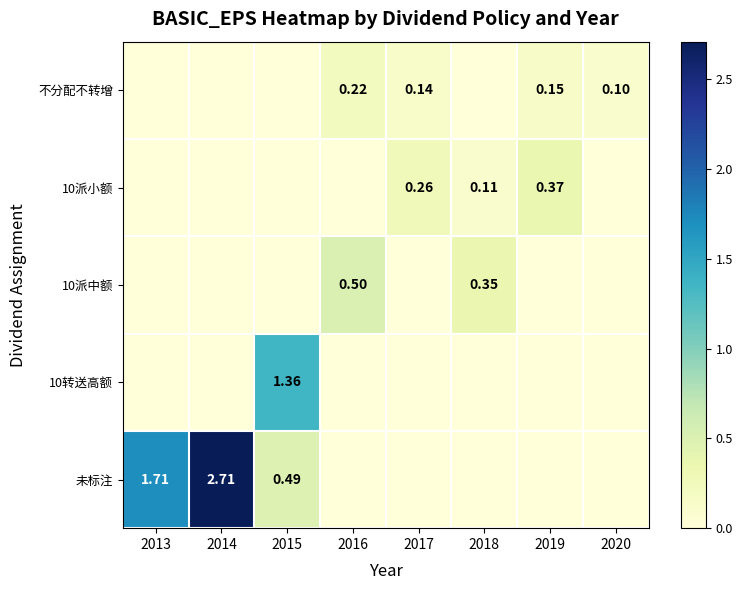

At which category does the chart reach its peak across all series?

2014